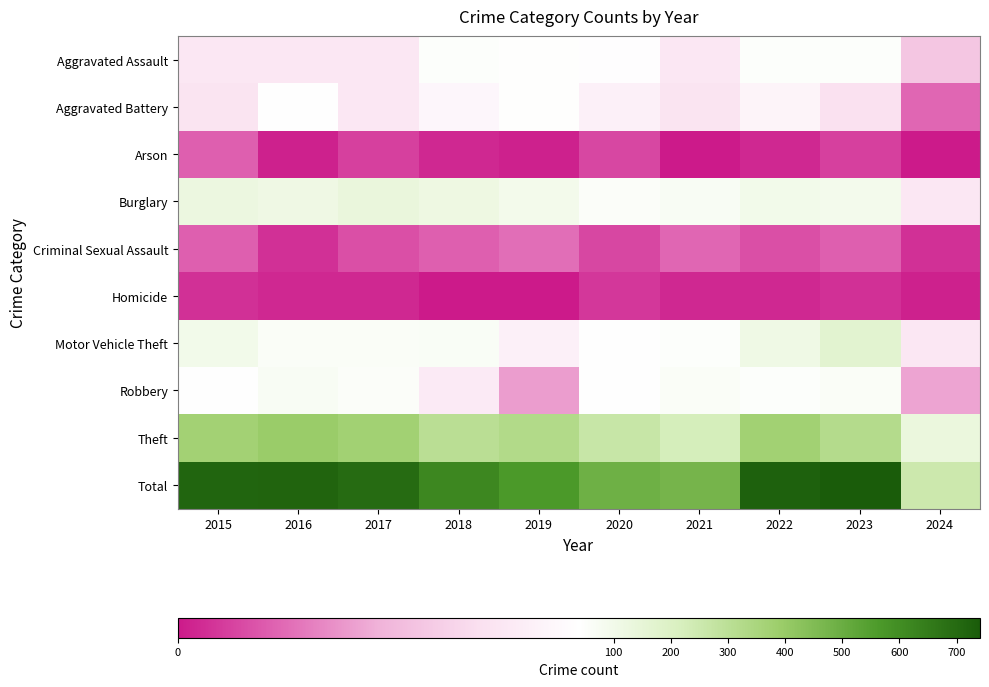

At which category is the sum across all series the highest?

2023